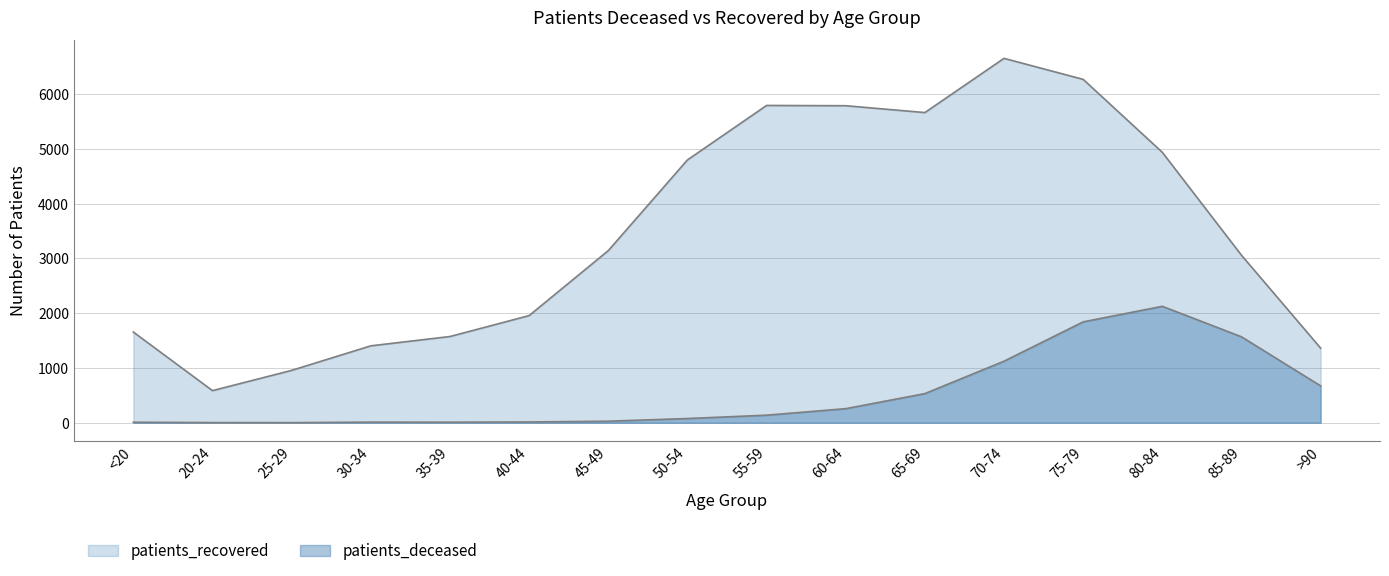

Does the chart have visible grid lines?

Yes